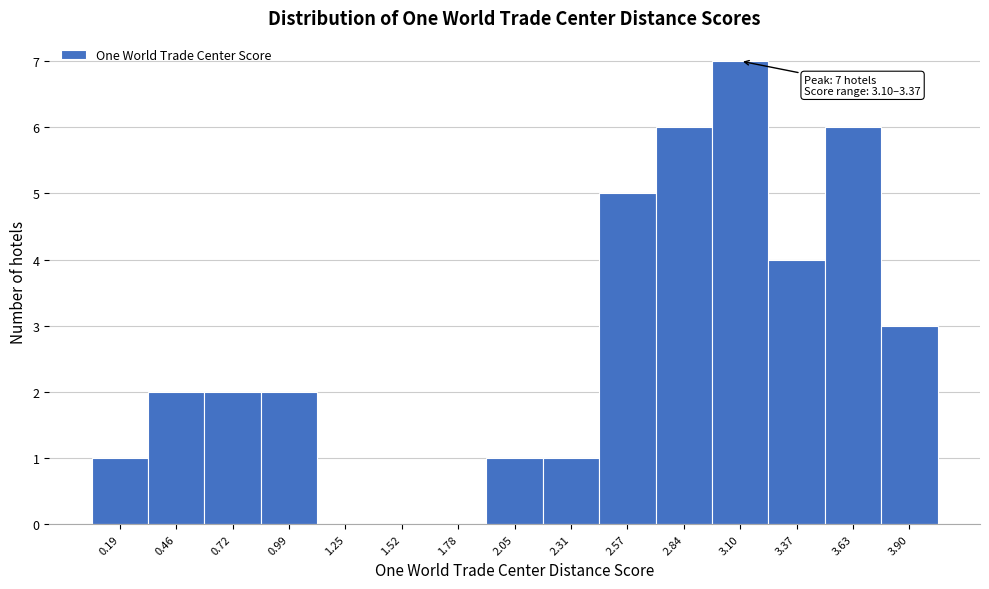

Reading left to right, list all the values displayed in this chart.

0.19=1	0.46=2	0.72=2	0.99=2	1.25=0	1.52=0	1.78=0	2.05=1	2.31=1	2.57=5	2.84=6	3.10=7	3.37=4	3.63=6	3.90=3